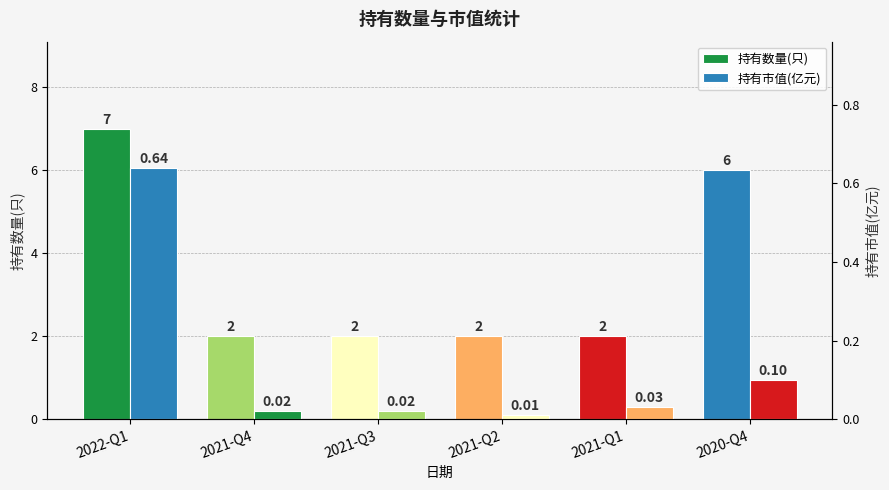

How many bars are there in total?

12